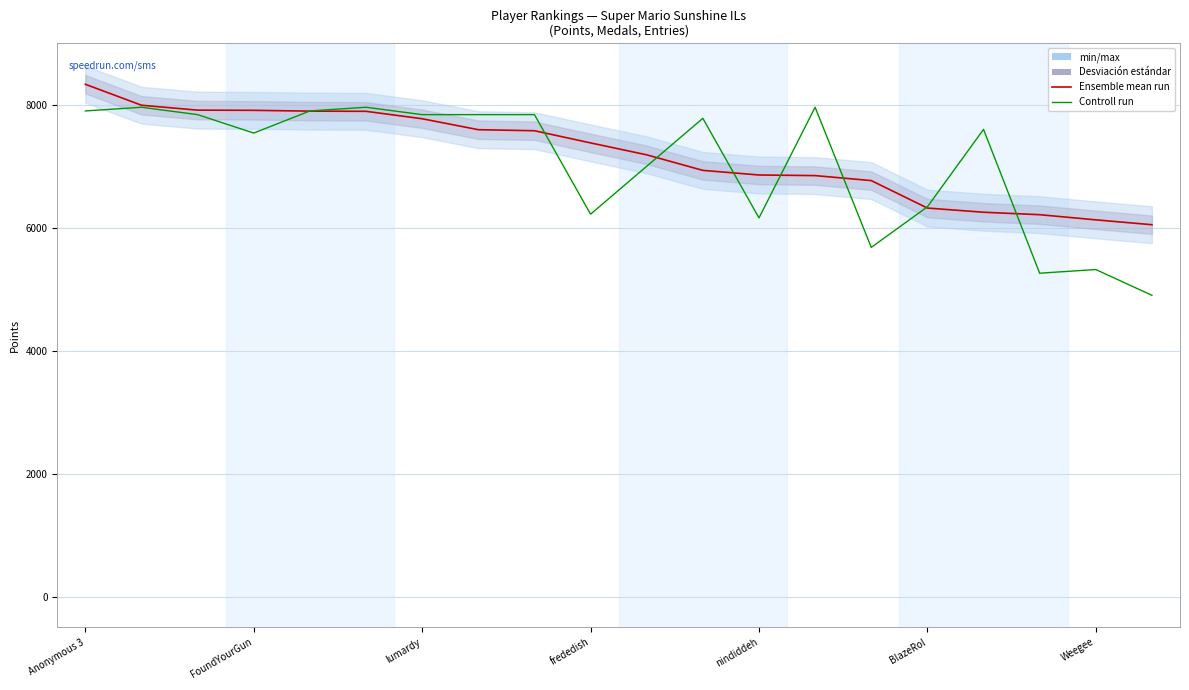

What position from the left is 19?

20